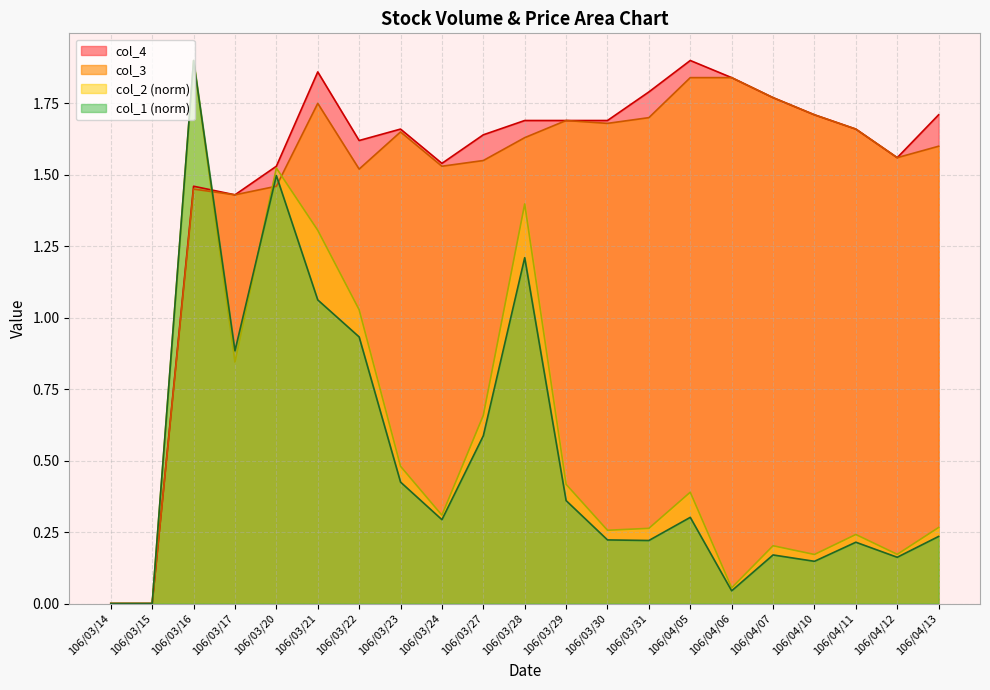

After their last crossing, which series has the higher values: col_4 or col_1?

col_4